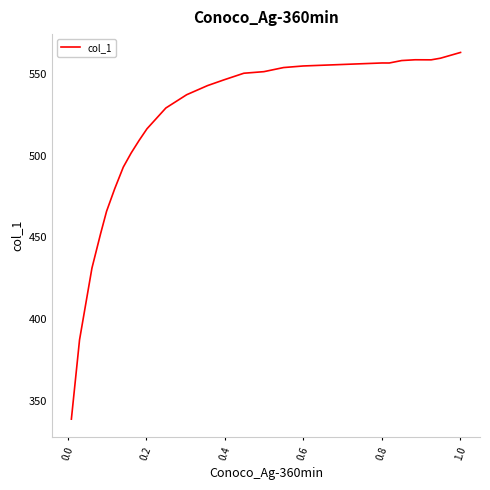

What is the difference between the maximum and minimum values?

224.4